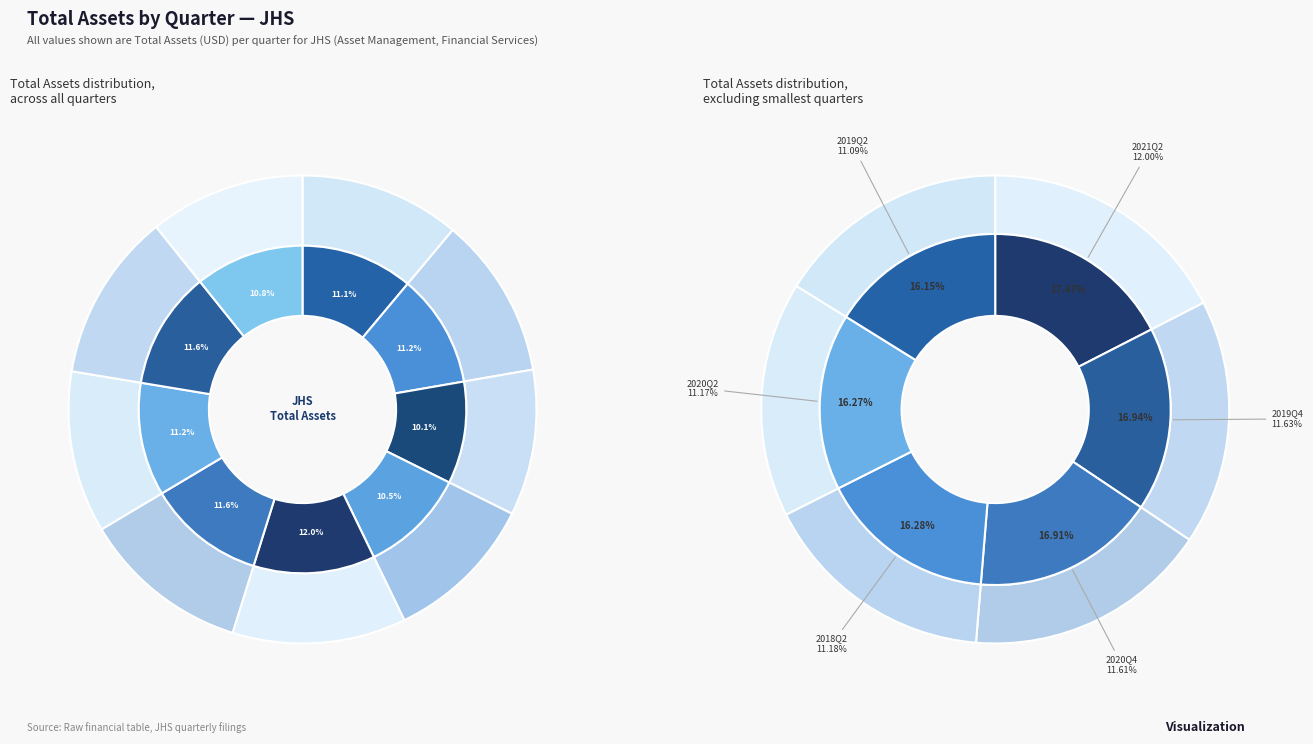

Combined, what portion of the pie is 2020Q2 and 2018Q2?

22.4%